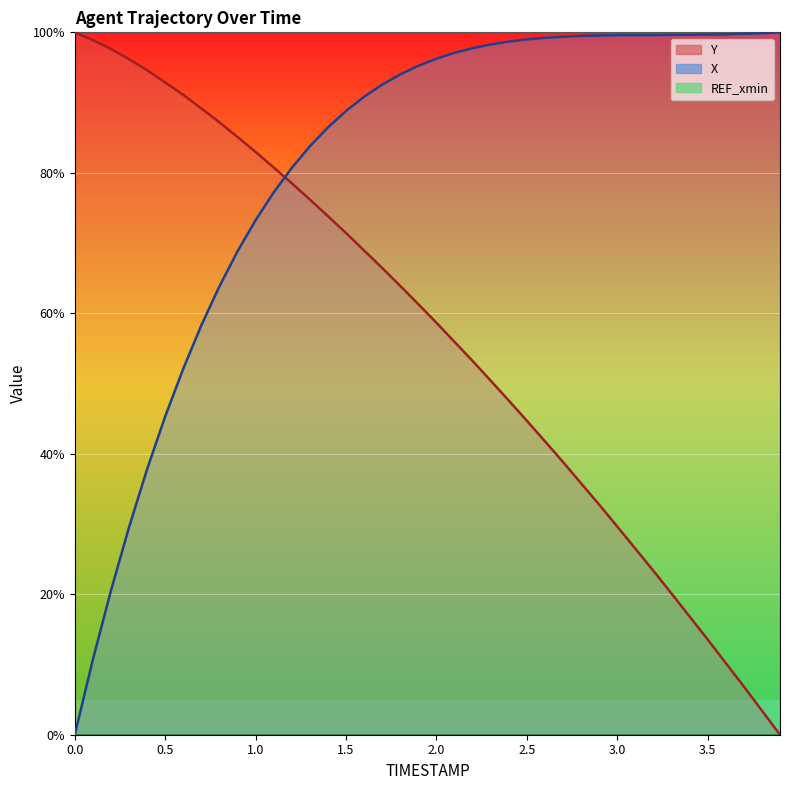

Does the chart display data point markers on the line(s)?

No